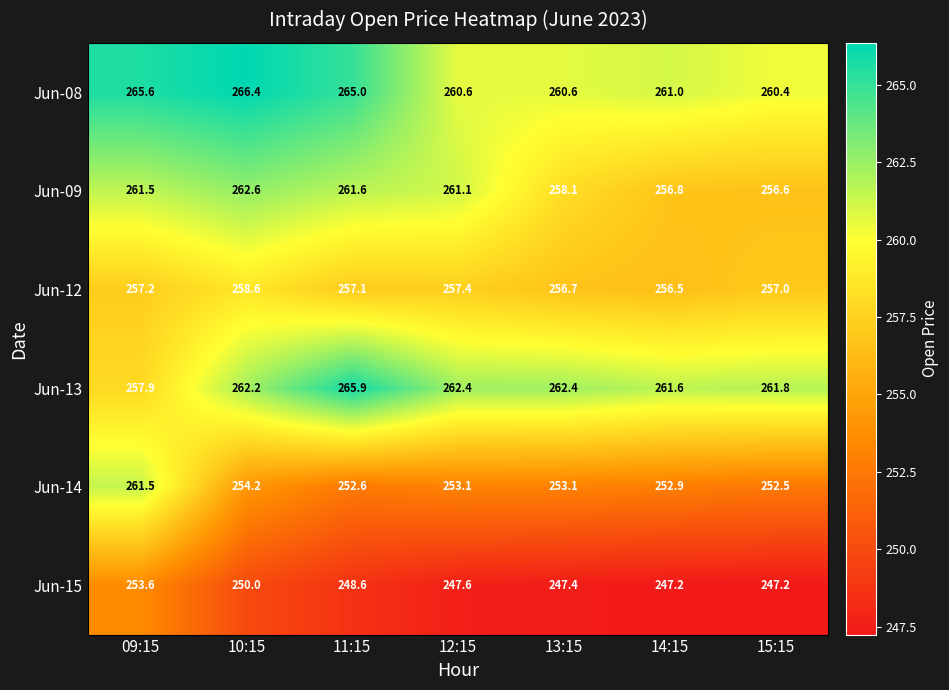

Where is Jun-12 nearest to the value 257?

15:15